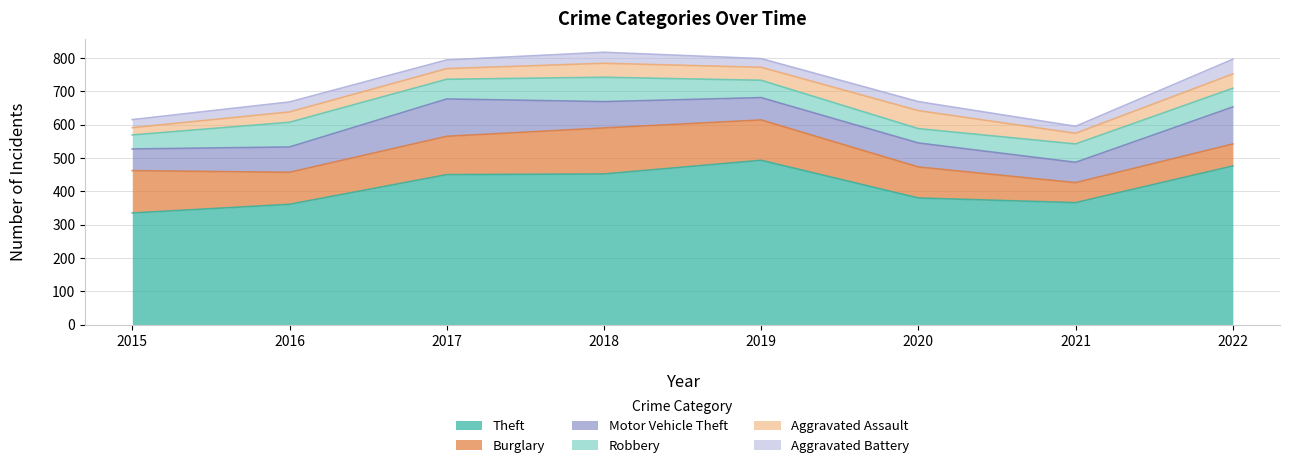

At how many categories does at least one series exceed 442?

4